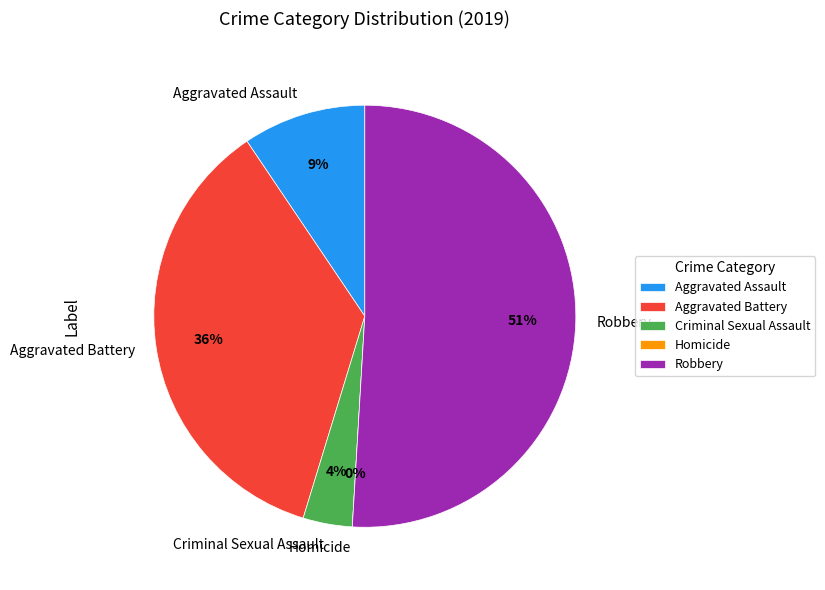

How many slices are in this pie chart?

5